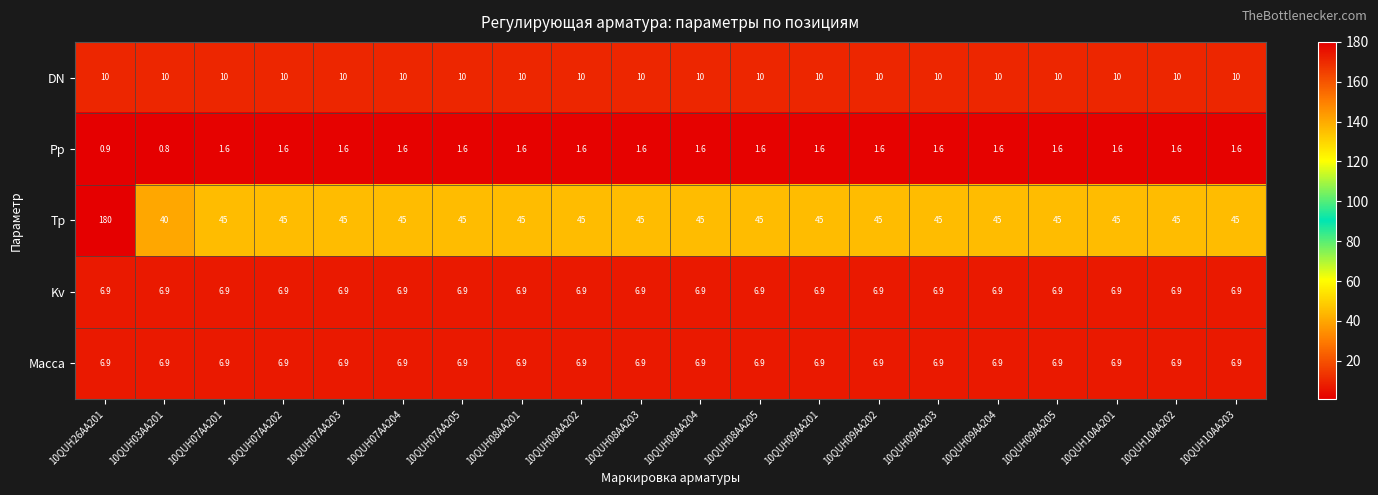

The Kv series shows 6.9 at 10QUH07AA205. True or false?

True